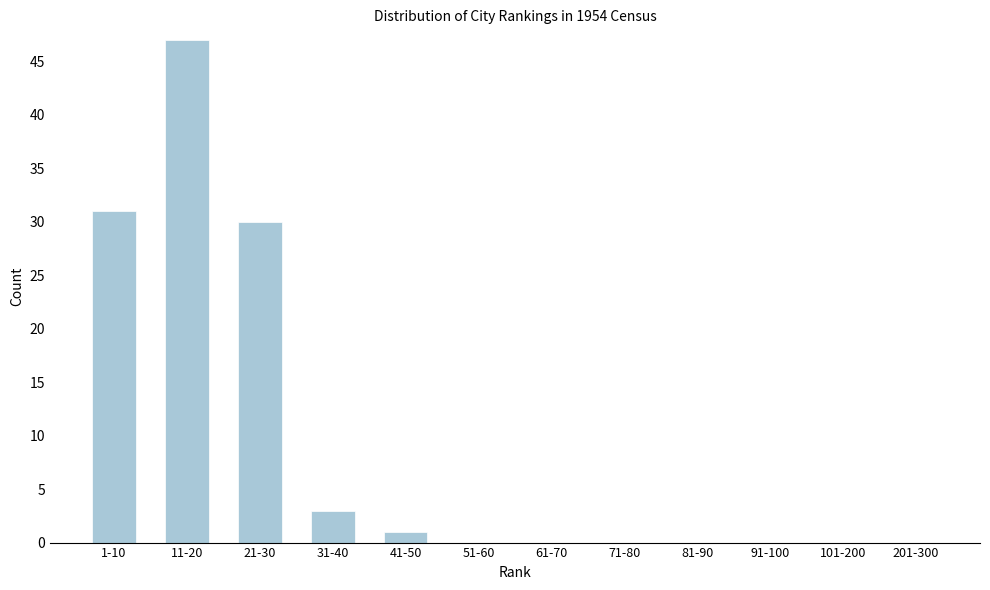

Reading left to right, transcribe all the data shown in this chart.

1-10=31	11-20=47	21-30=30	31-40=3	41-50=1	51-60=0	61-70=0	71-80=0	81-90=0	91-100=0	101-200=0	201-300=0